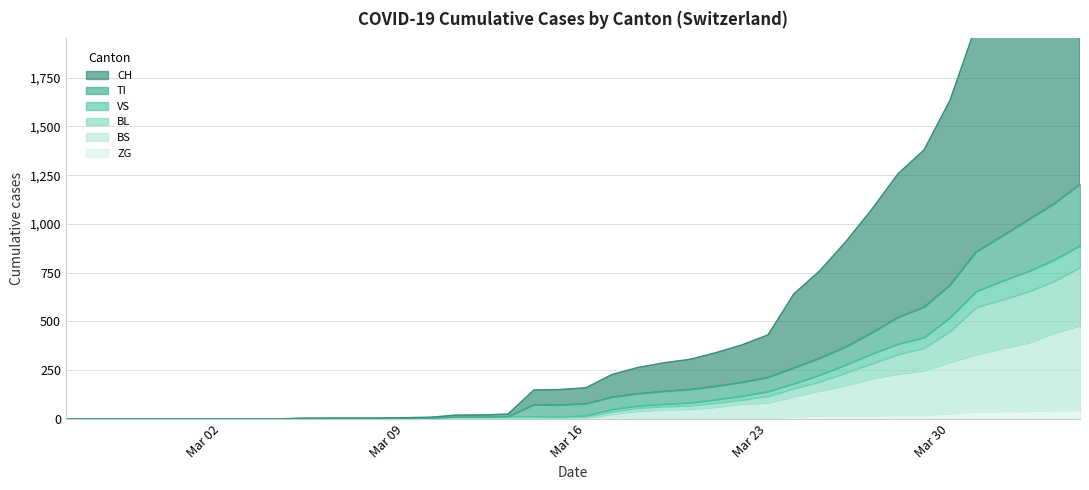

Reading right to left, list all the values displayed in this chart.

CH: 2946	2691	2500	2216	2016	1634	1379	1257	1076	910	761	642	431	380	340	306	288	264	228	160	151	149	25	21	20	9	7	5	5	5	4	0	0	0	0	0	0	0	0	0
TI: 1204	1103	1020	937	856	686	573	521	442	370	312	262	213	188	168	151	142	130	112	78	72	73	11	9	9	3	2	2	2	2	2	0	0	0	0	0	0	0	0	0
VS: 890	816	757	708	654	521	418	385	335	279	227	182	142	118	100	84	77	68	50	17	11	12	11	9	9	3	2	2	2	2	2	0	0	0	0	0	0	0	0	0
BL: 778	707	653	612	573	450	364	332	285	238	192	157	118	99	83	69	65	57	39	9	5	6	6	6	6	1	0	0	0	0	0	0	0	0	0	0	0	0	0	0
BS: 480	441	391	363	331	292	249	232	209	173	146	117	83	78	62	51	49	41	26	4	0	4	4	4	4	0	0	0	0	0	0	0	0	0	0	0	0	0	0	0
ZG: 46	44	41	40	39	29	21	21	18	18	18	12	5	5	5	5	5	5	1	0	0	0	0	0	0	0	0	0	0	0	0	0	0	0	0	0	0	0	0	0